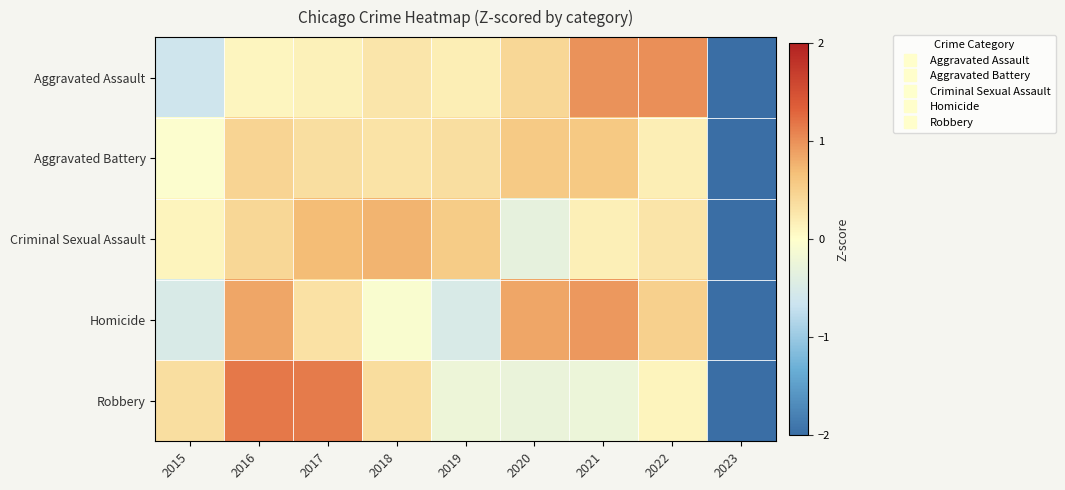

Between 2018 and 2019, which is larger?

2018